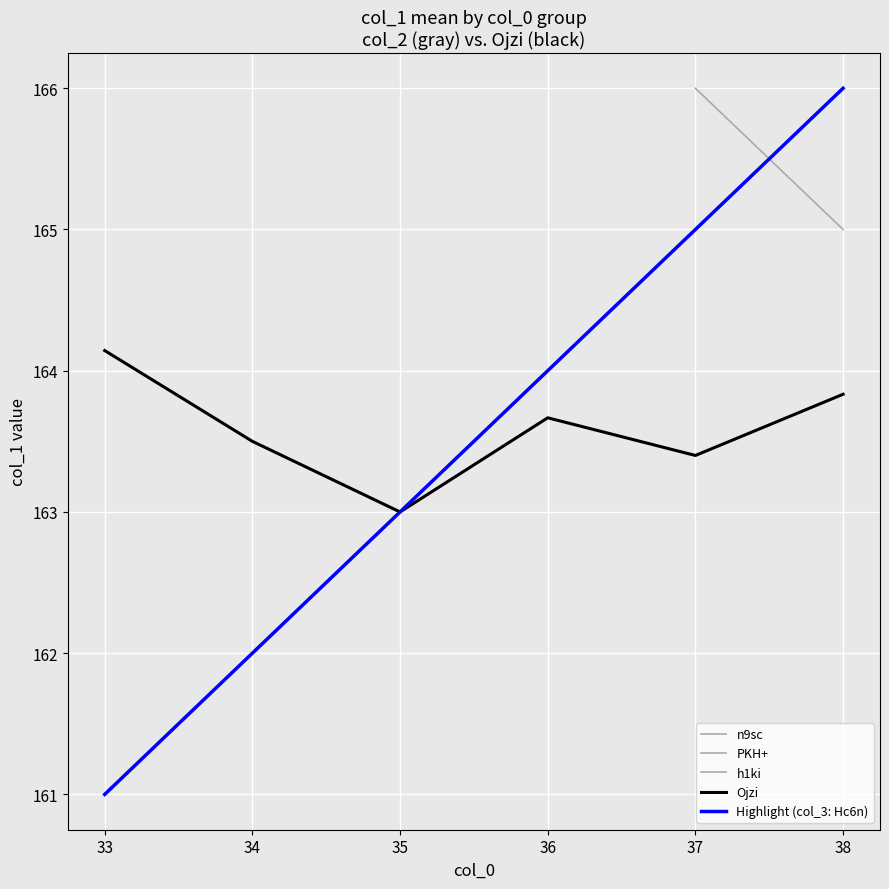

What are all the series names shown in the legend?

n9sc, PKH+, h1ki, Ojzi, Highlight (col_3: Hc6n)